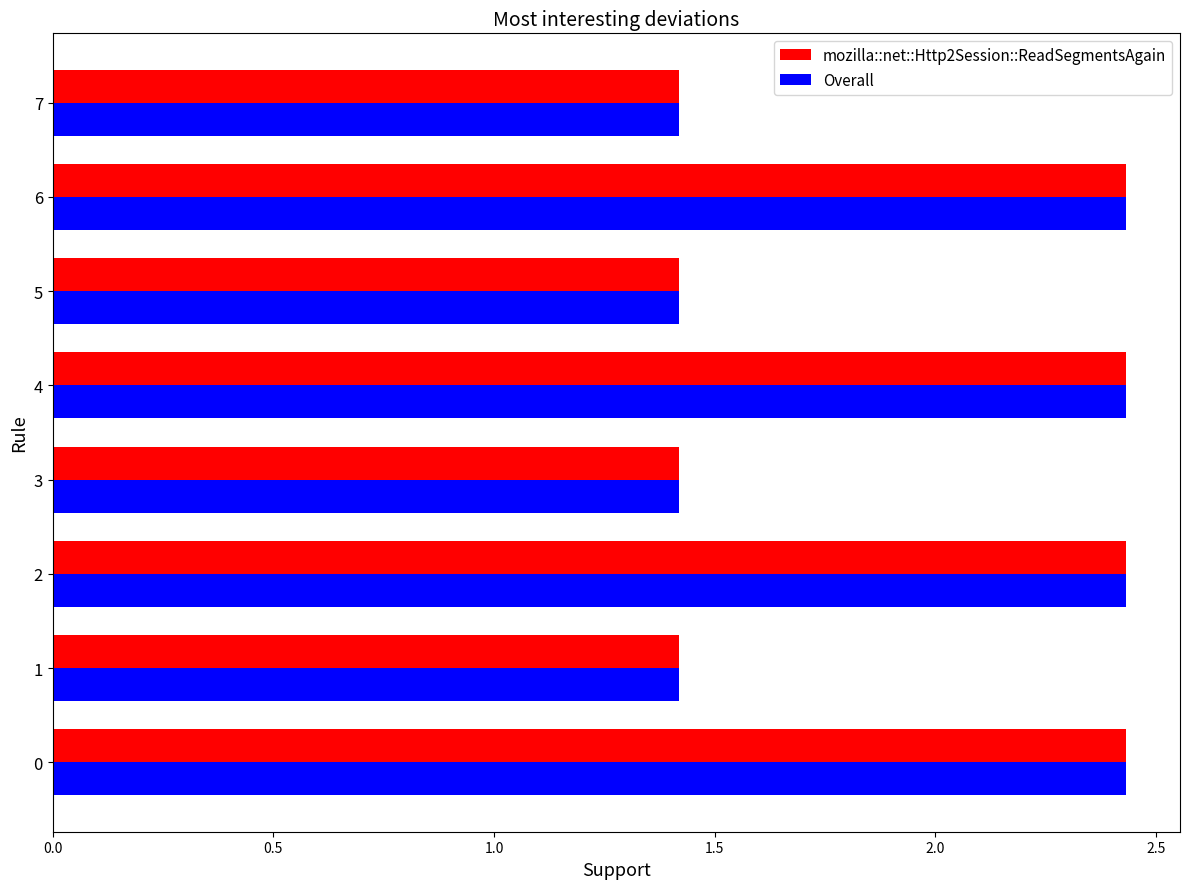

How many mozilla::net::Http2Session::ReadSegmentsAgain values are between 1 and 2?

4